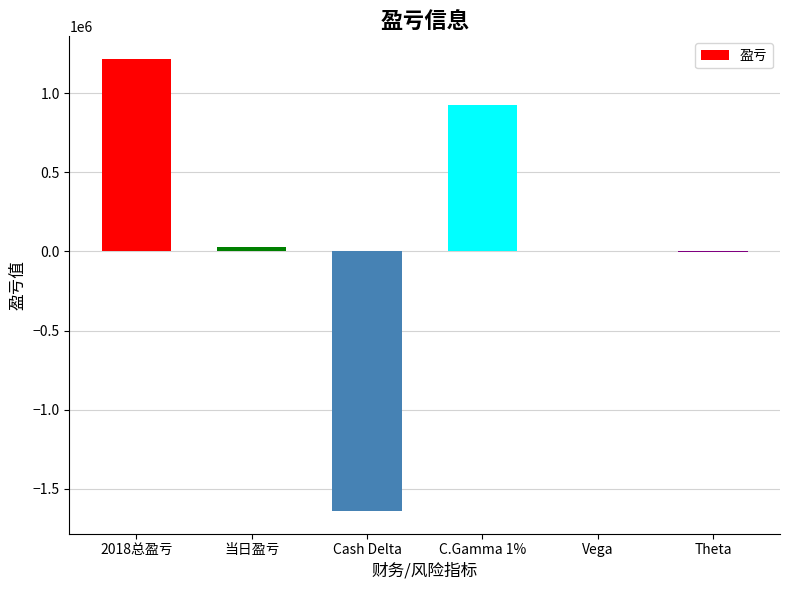

What is the greatest value displayed?

1216299